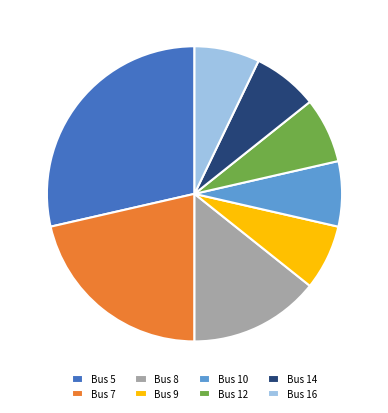

Approximately how many times larger is the value at Bus 5 compared to Bus 10?

4.0